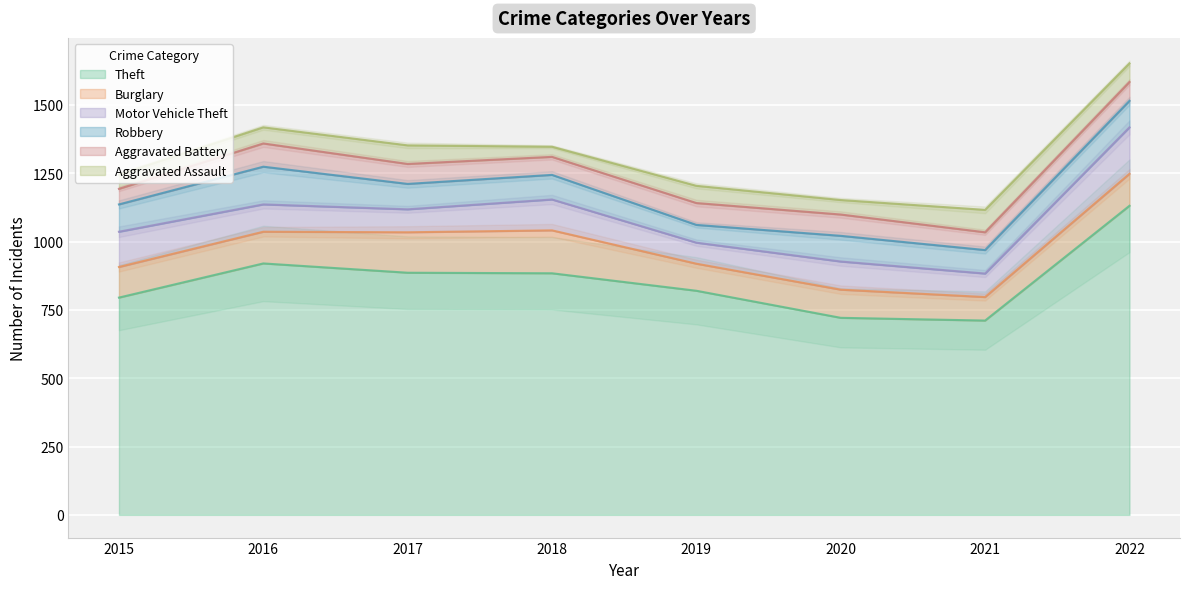

What is the difference between the second highest and second lowest values in the Theft series?

199